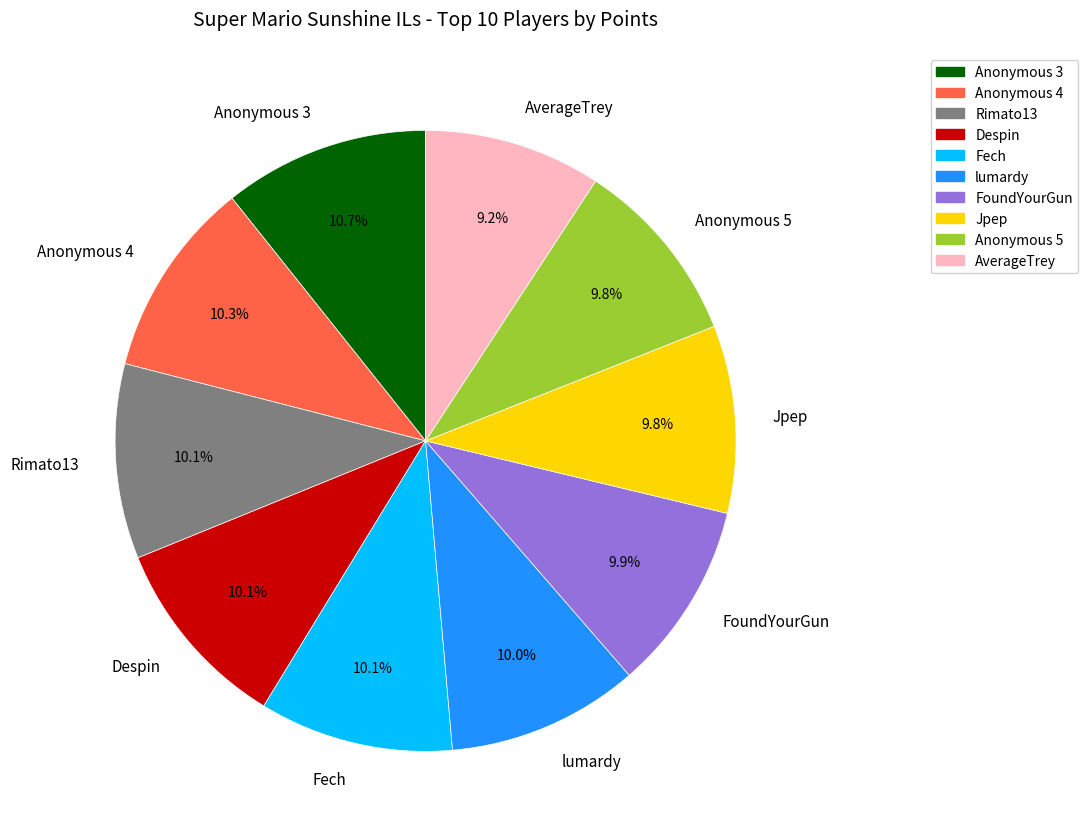

Do Anonymous 5 and Jpep together represent more than half of the pie?

No